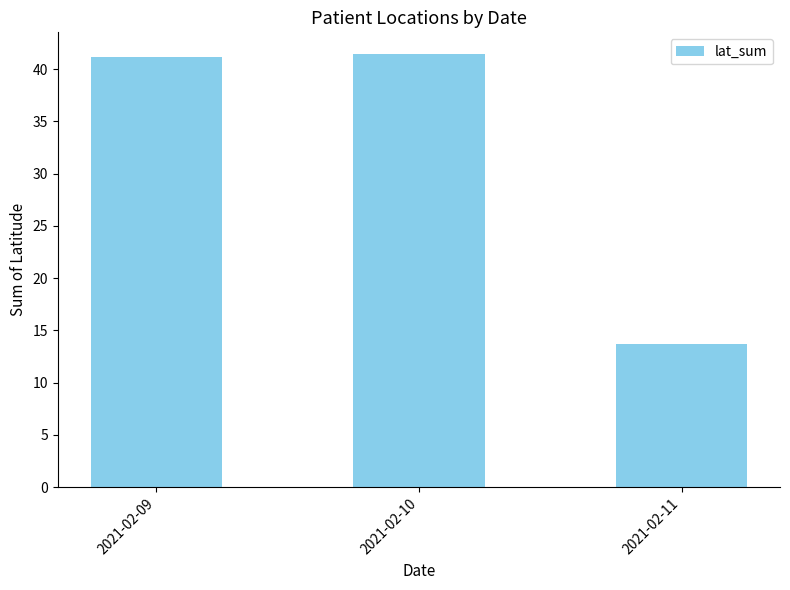

How many bars are there in total?

3